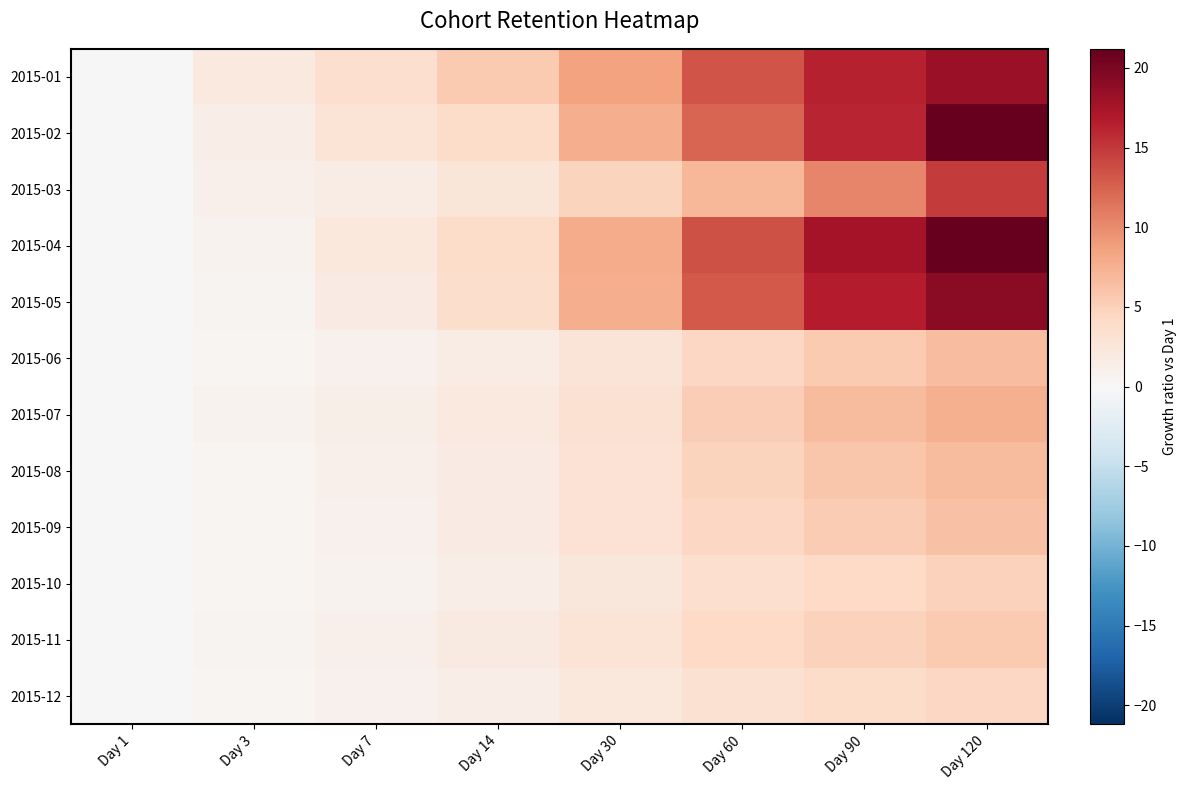

Rank the series by their maximum value, from highest to lowest.

2015-02, 2015-04, 2015-05, 2015-01, 2015-03, 2015-07, 2015-08, 2015-06, 2015-09, 2015-11, 2015-10, 2015-12